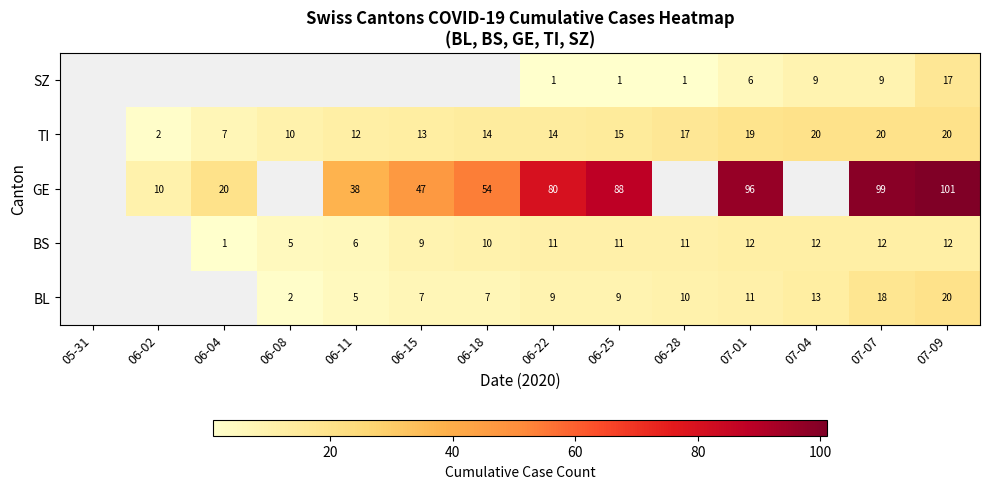

Is the value of TI at 06-15 greater than the value of BL at 07-07?

No